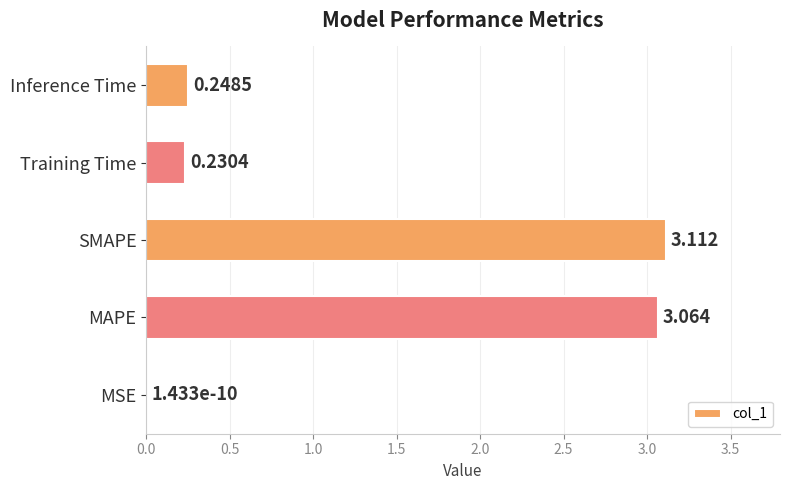

Which has a higher value, SMAPE or MAPE?

SMAPE